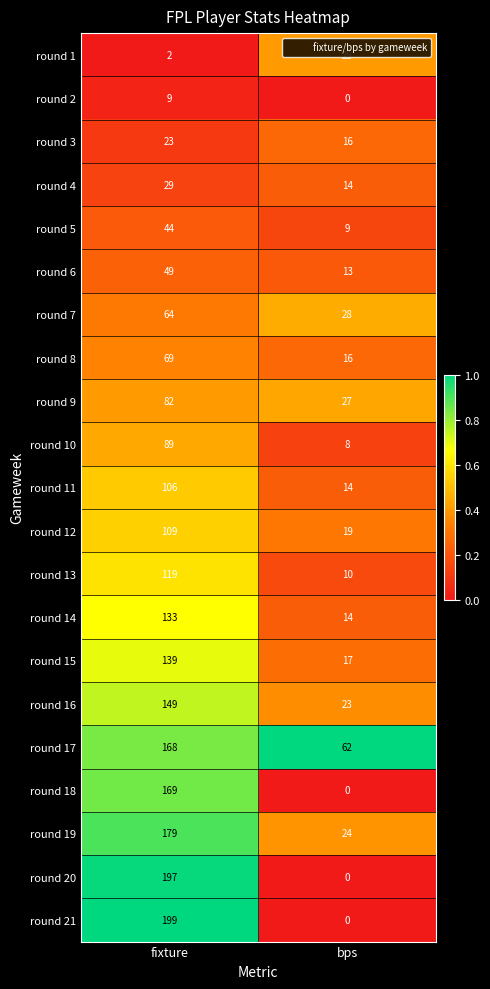

List the labels in order of round 13 value, smallest first.

bps, fixture